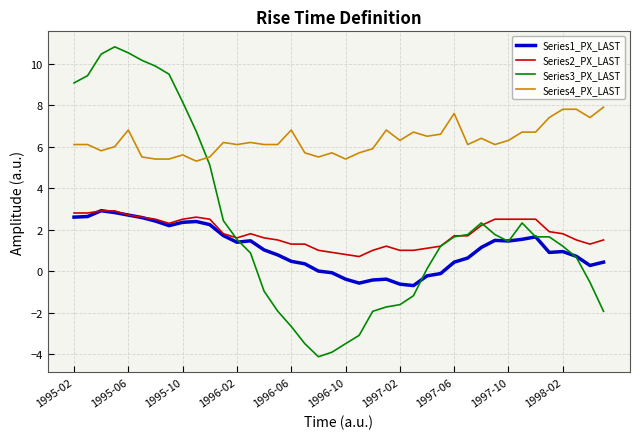

Which series has the largest range (max minus min)?

Series3_PX_LAST